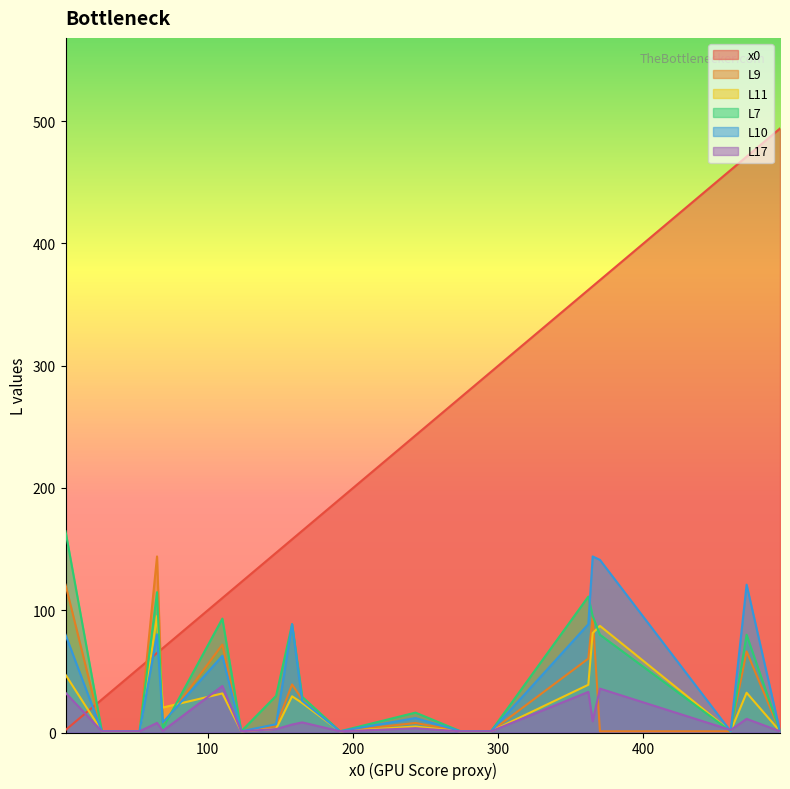

Which series has the widest spread of values?

x0